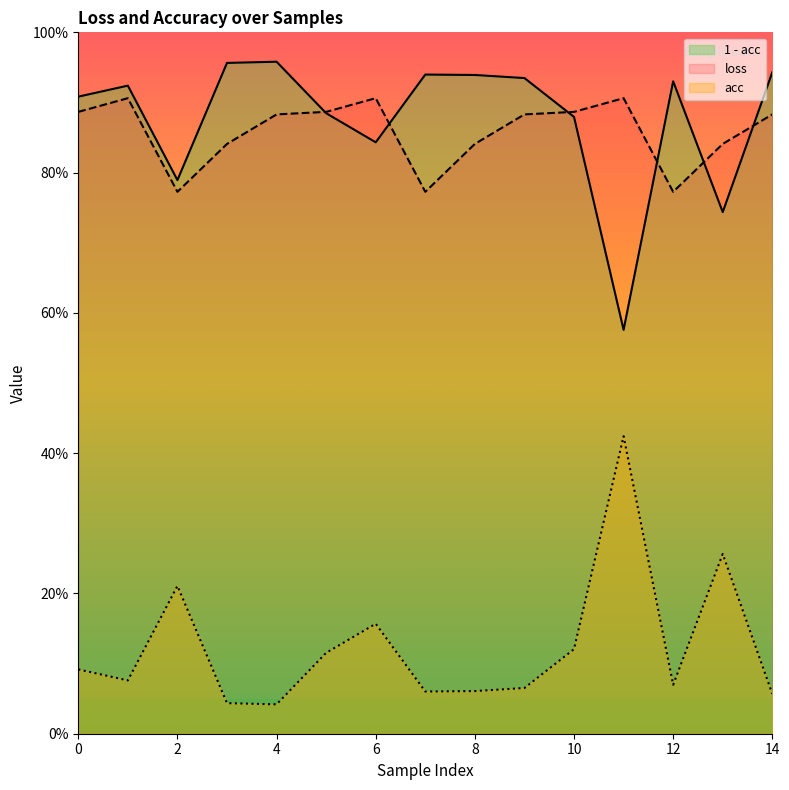

What is the total value across all series at 6?

1.9